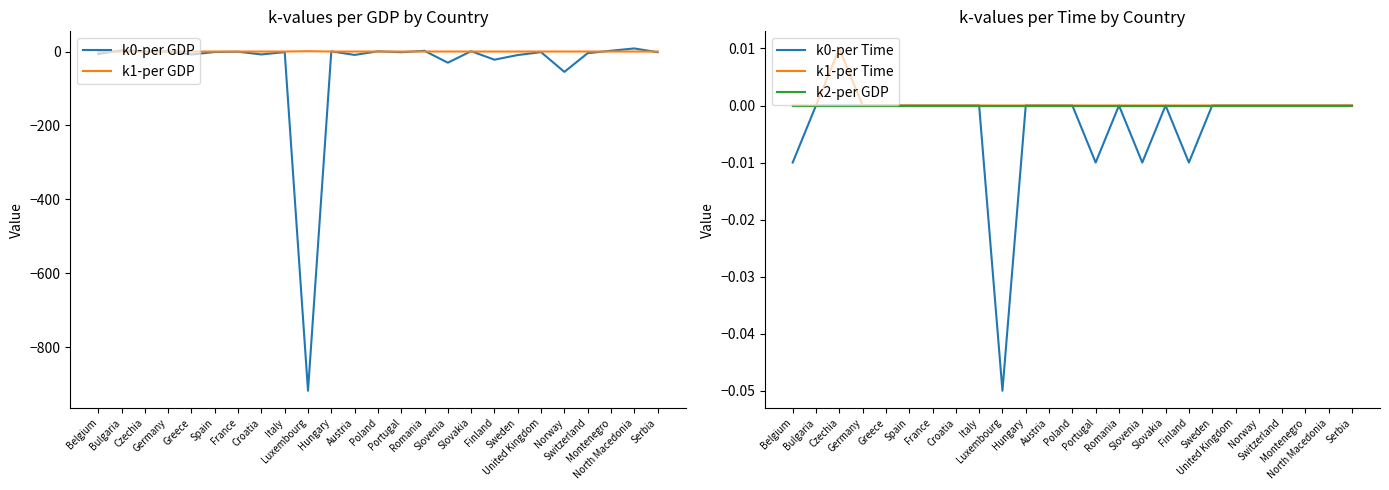

The k0-per GDP series shows -11.2 at Croatia. True or false?

False